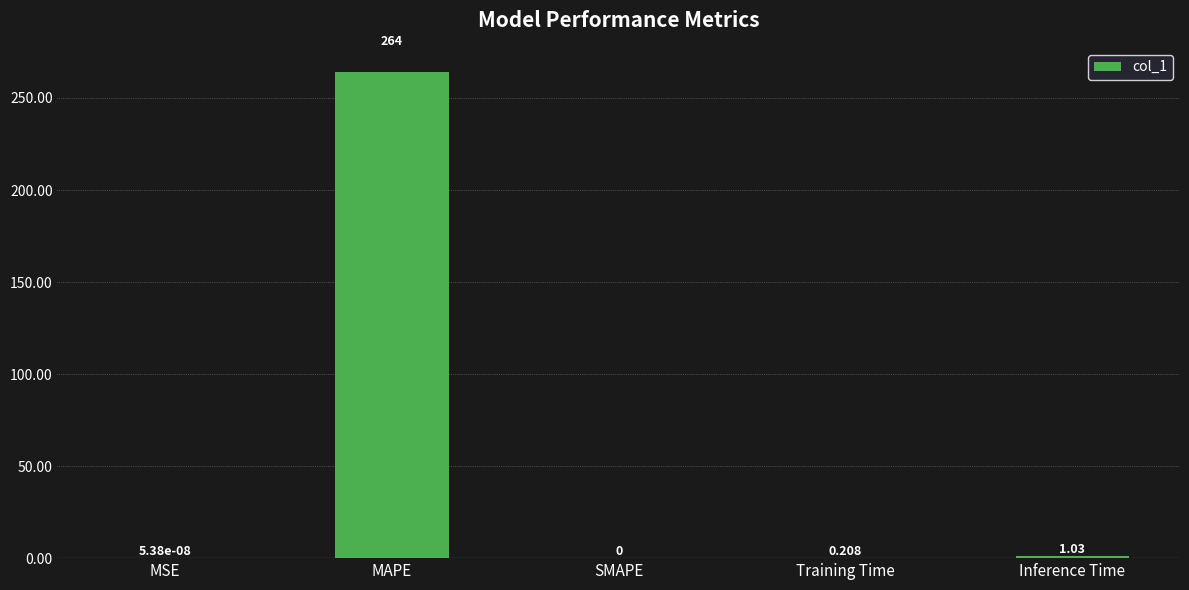

What is the greatest value displayed?

264.0